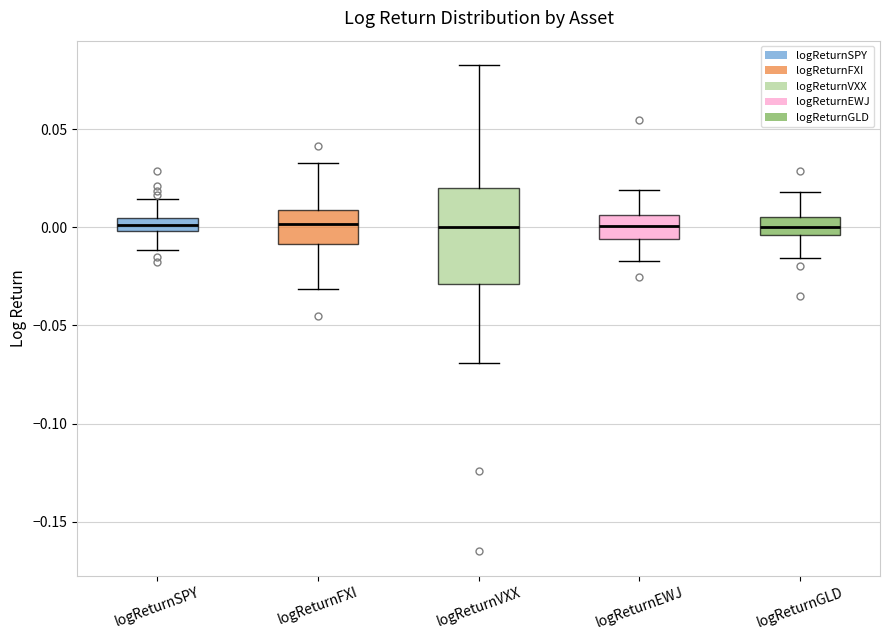

Which box is the tallest, from its lower edge to its upper edge?

logReturnVXX